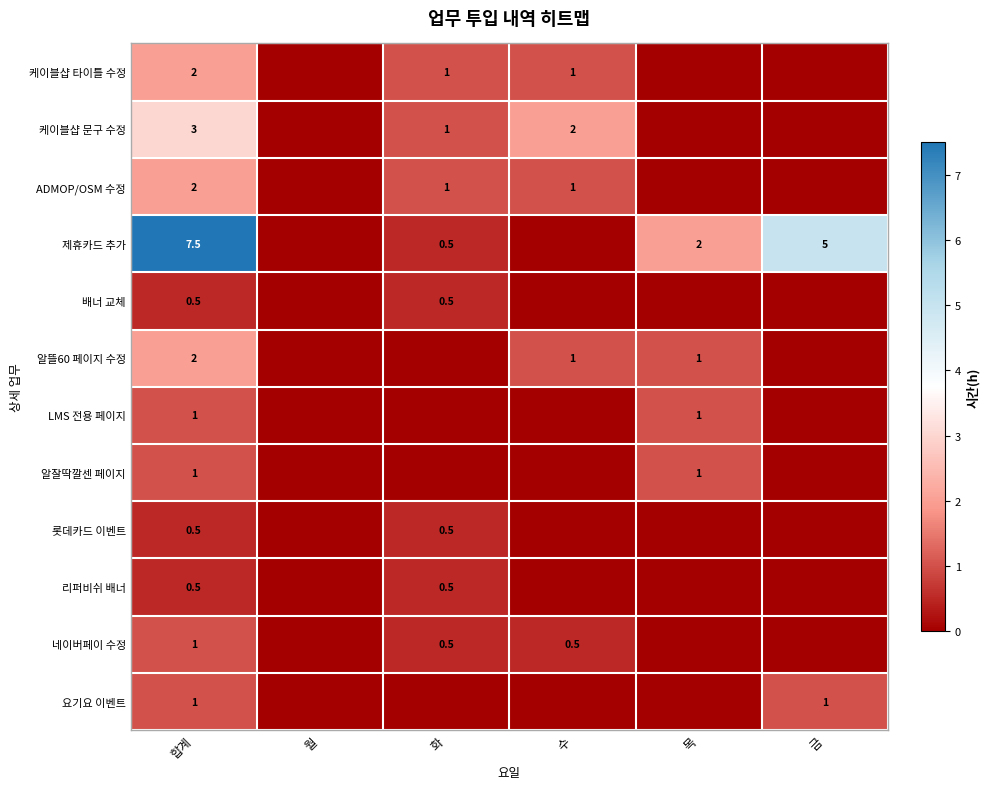

How many series are shown in this chart?

12